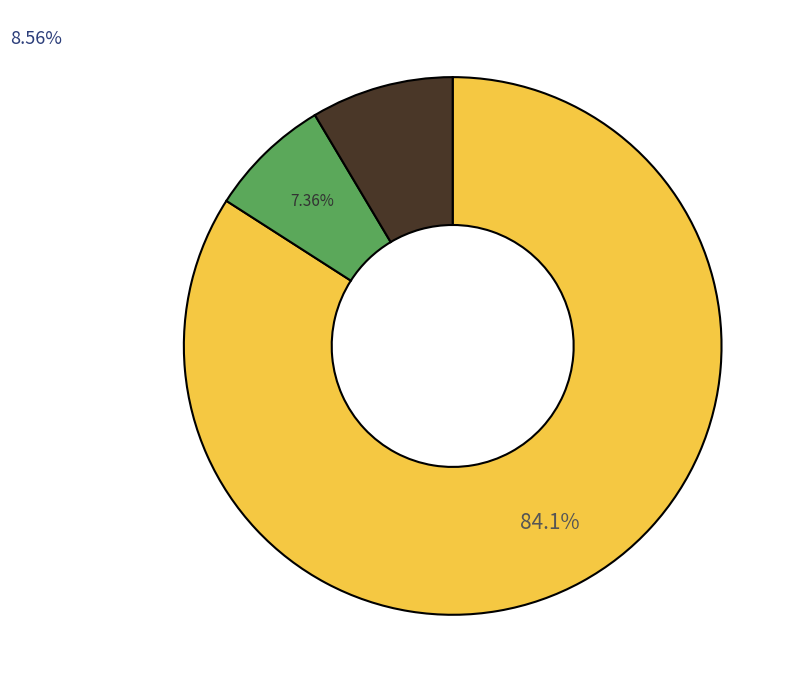

To the nearest percent, what is the average slice percentage?

33%